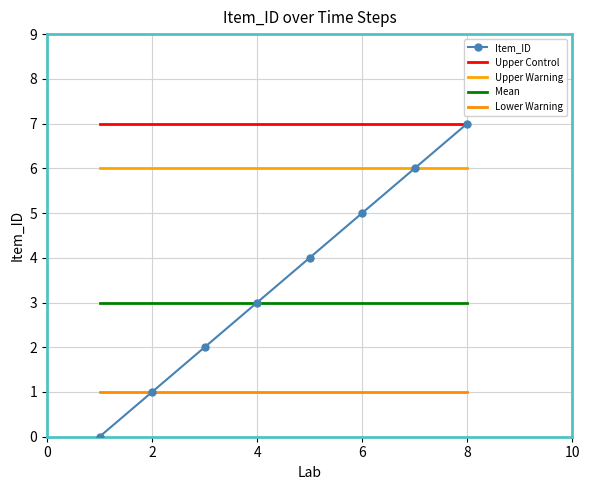

How many values in the Item_ID series exceed 4?

3